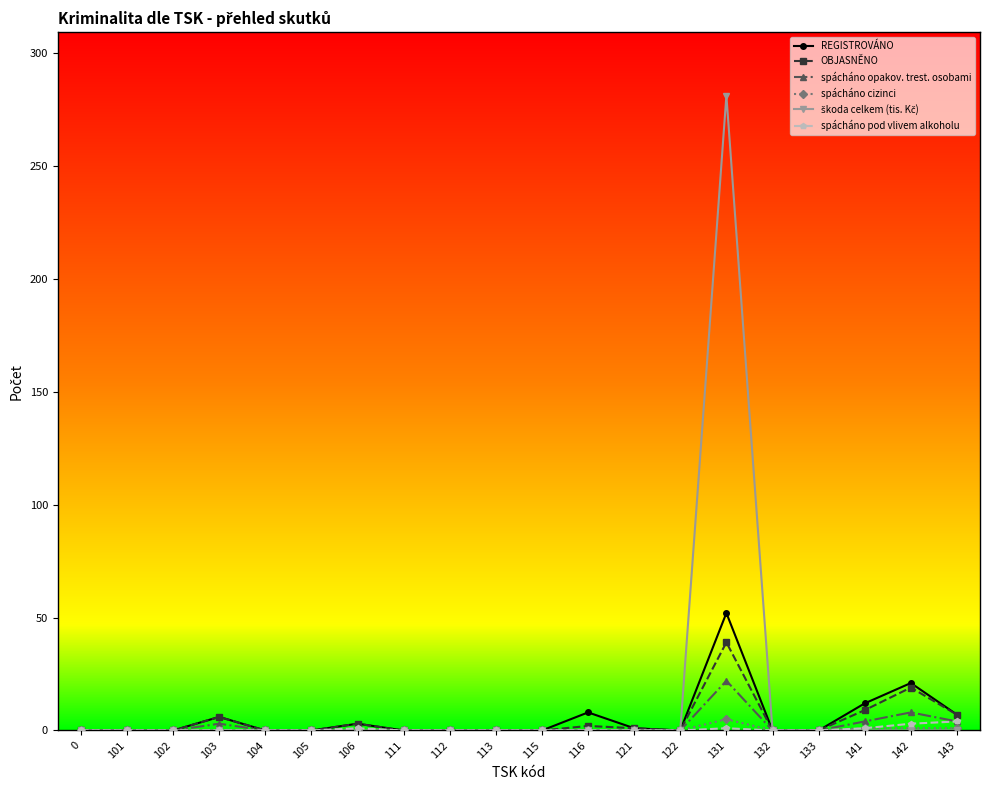

True or false: spácháno opakov. trest. osobami has more than 0 interior local peaks.

True